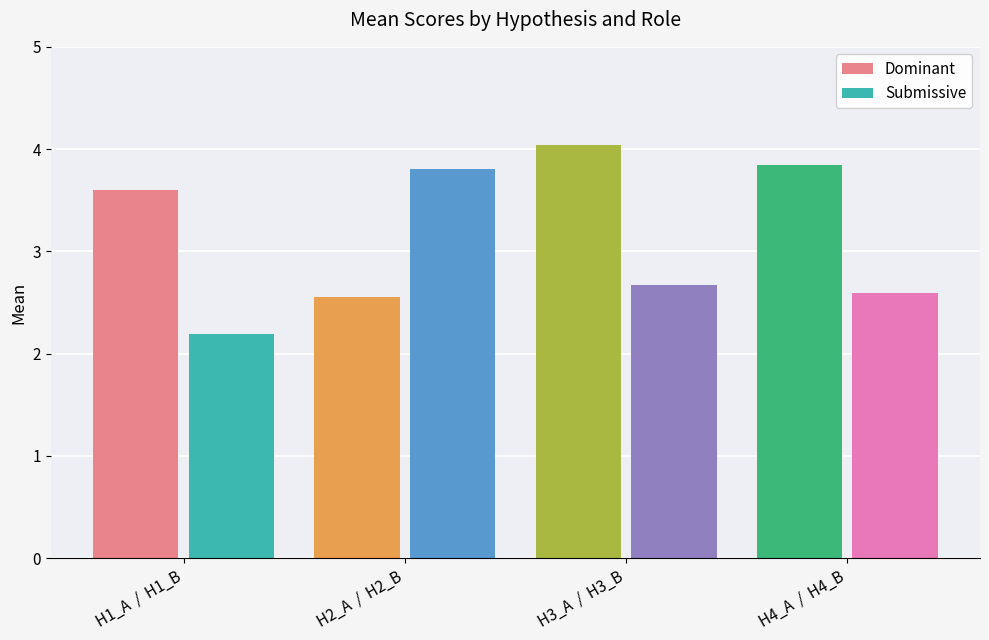

Rank the series by their average value, from lowest to highest.

Submissive, Dominant